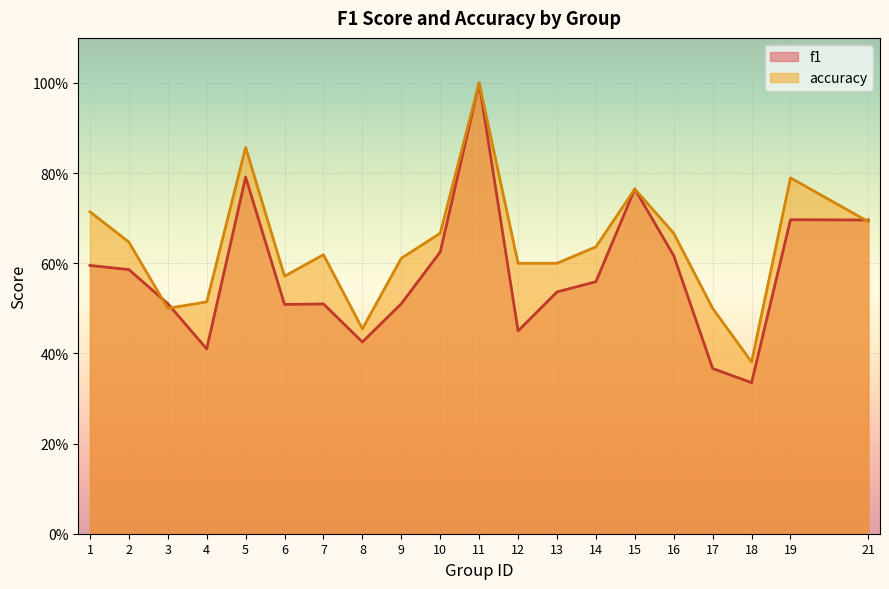

Where is accuracy nearest to the value 0?

18